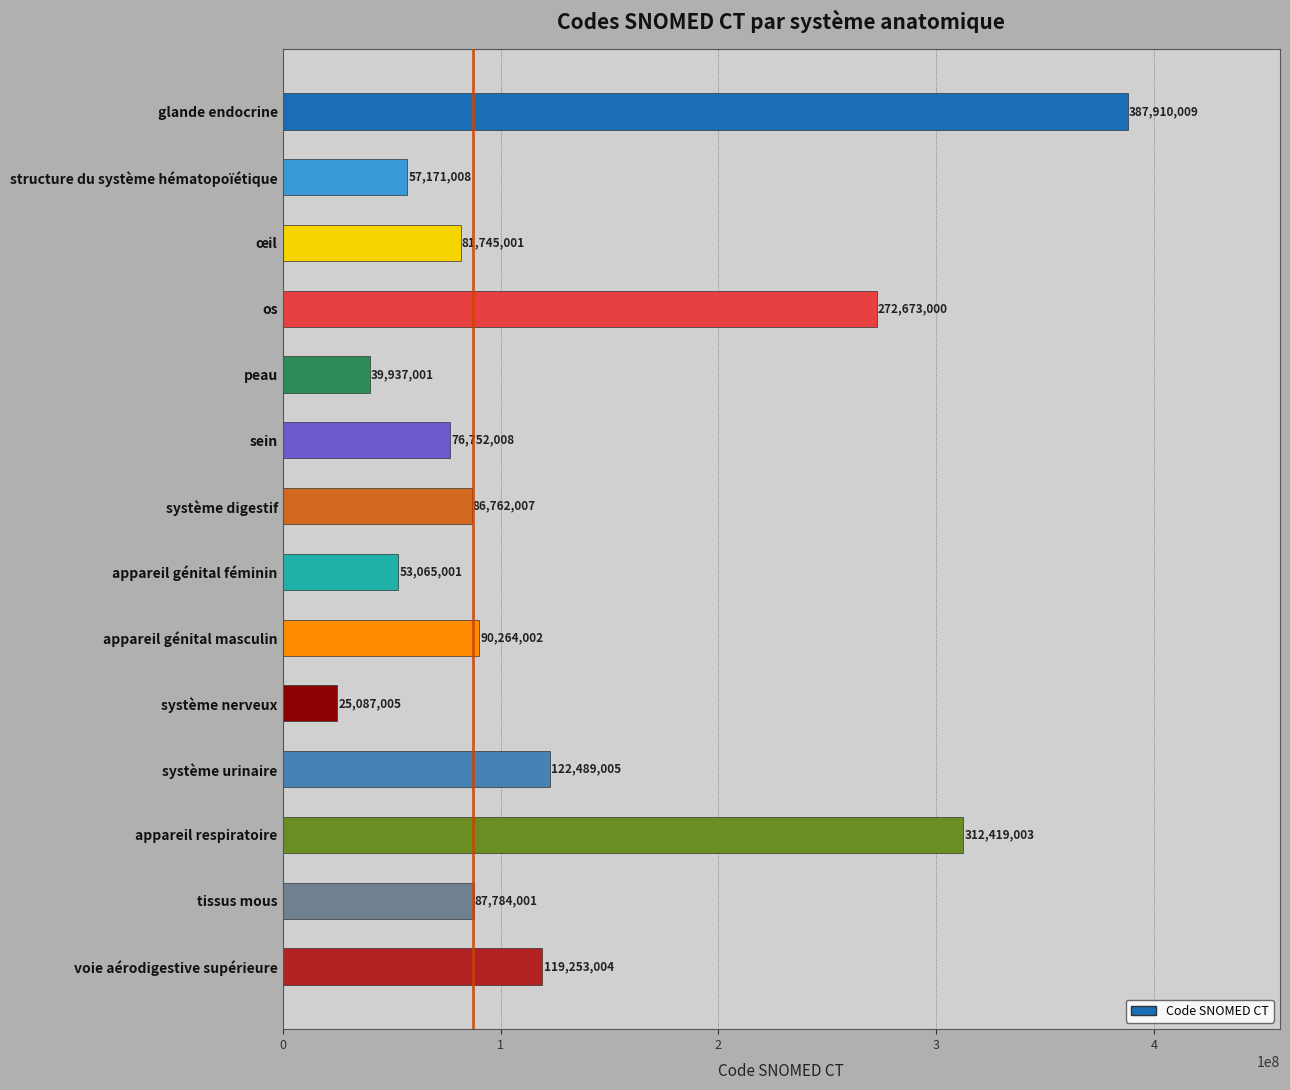

Does the chart contain any negative values?

No